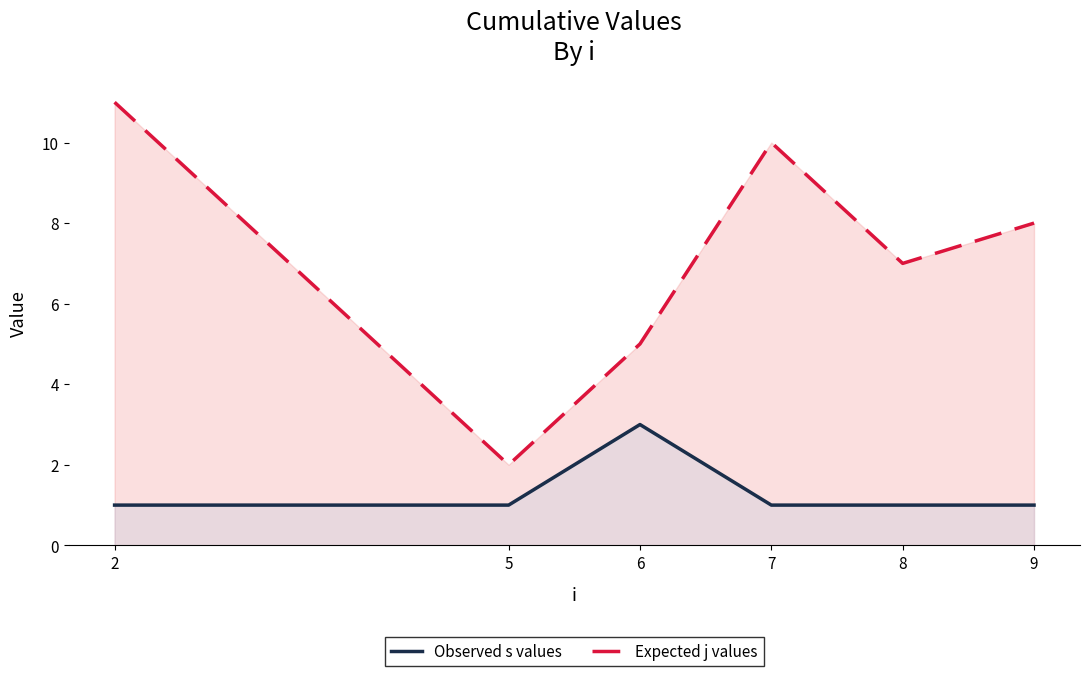

What is the total value across all series at 2?

12